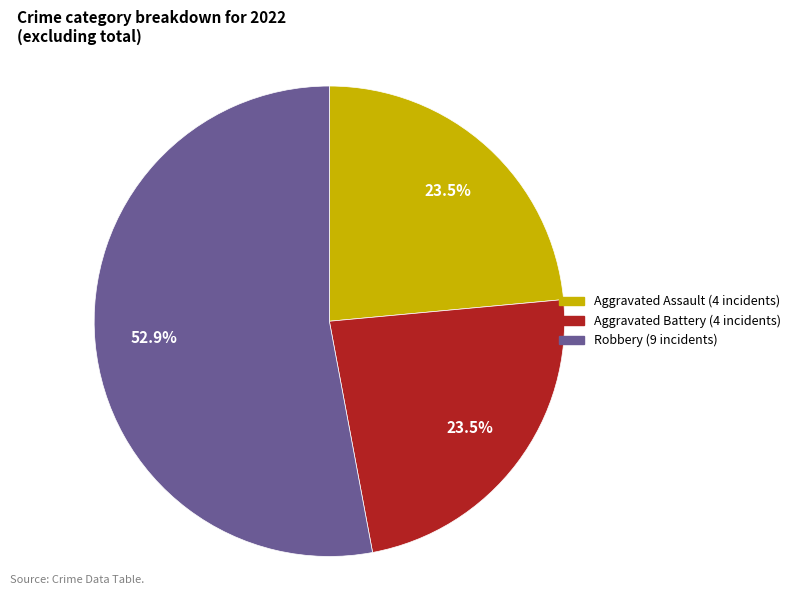

Is there a majority slice in this chart?

Yes